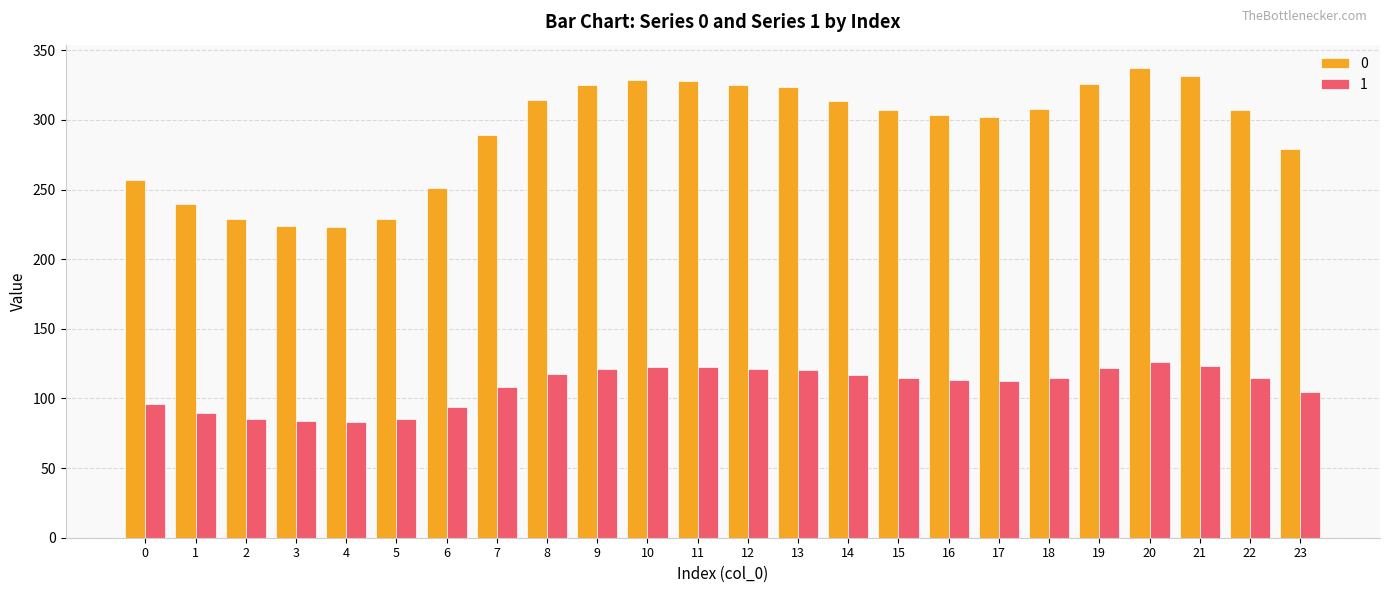

Rank the series by their average value, from lowest to highest.

1, 0